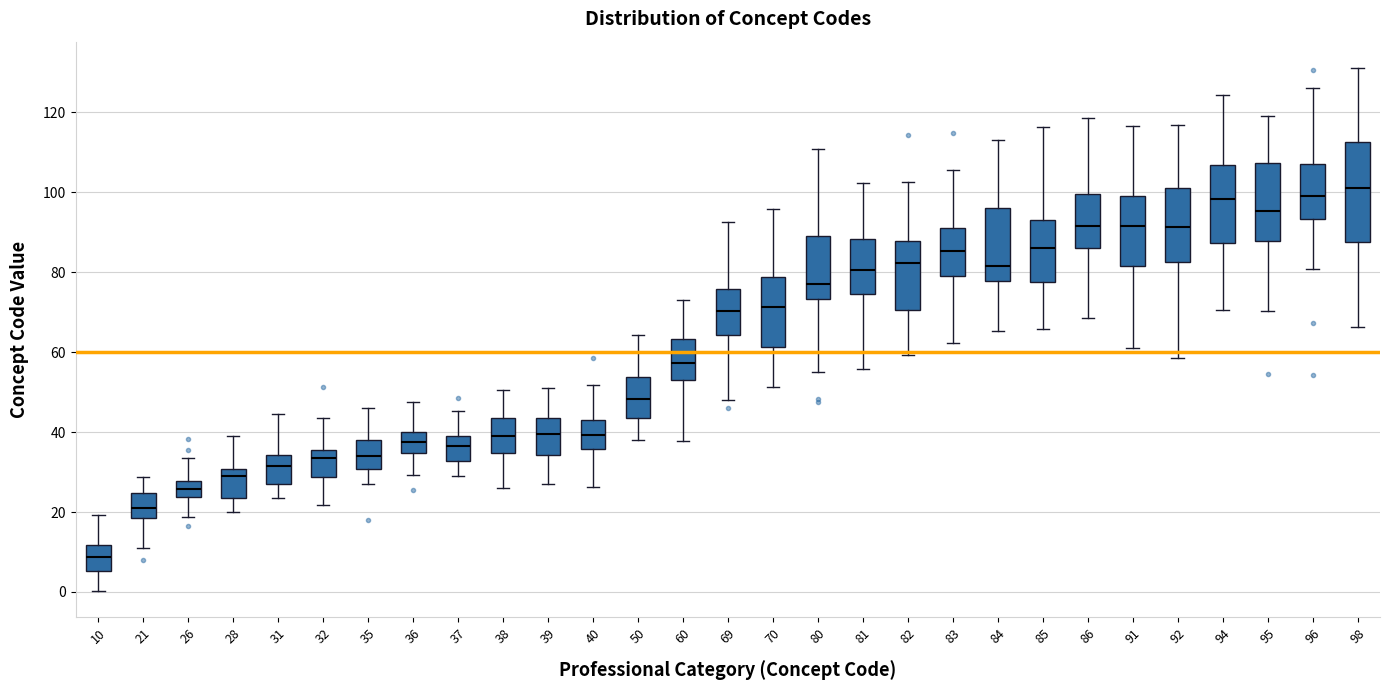

Reading left to right, transcribe this box plot: for each box, give where its median line is, the range the box spans, and where its two whiskers end, as read against the y-axis. The values are not printed on the chart, so give them approximately, as read against the axis.

10: median 8, box 6 to 12, whiskers 0 to 20
21: median 22, box 18 to 24, whiskers 12 to 28
26: median 26, box 24 to 28, whiskers 18 to 34
28: median 30 (just below the box's upper edge), box 24 to 30, whiskers 20 to 38
31: median 32, box 26 to 34, whiskers 24 to 44
32: median 34, box 28 to 36, whiskers 22 to 44
35: median 34, box 30 to 38, whiskers 28 to 46
36: median 38, box 34 to 40, whiskers 30 to 48
37: median 36, box 32 to 38, whiskers 28 to 46
38: median 38, box 34 to 44, whiskers 26 to 50
39: median 40, box 34 to 44, whiskers 28 to 52
40: median 40, box 36 to 44, whiskers 26 to 52
50: median 48, box 44 to 54, whiskers 38 to 64
60: median 58, box 54 to 64, whiskers 38 to 72
69: median 70, box 64 to 76, whiskers 48 to 92
70: median 72, box 62 to 78, whiskers 52 to 96
80: median 78, box 74 to 90, whiskers 56 to 110
81: median 80, box 74 to 88, whiskers 56 to 102
82: median 82, box 70 to 88, whiskers 60 to 102
83: median 86, box 78 to 92, whiskers 62 to 106
84: median 82, box 78 to 96, whiskers 66 to 112
85: median 86, box 78 to 94, whiskers 66 to 116
86: median 92, box 86 to 100, whiskers 68 to 118
91: median 92, box 82 to 100, whiskers 60 to 116
92: median 92, box 82 to 102, whiskers 58 to 116
94: median 98, box 88 to 106, whiskers 70 to 124
95: median 96, box 88 to 108, whiskers 70 to 118
96: median 100, box 94 to 108, whiskers 80 to 126
98: median 102, box 88 to 112, whiskers 66 to 132